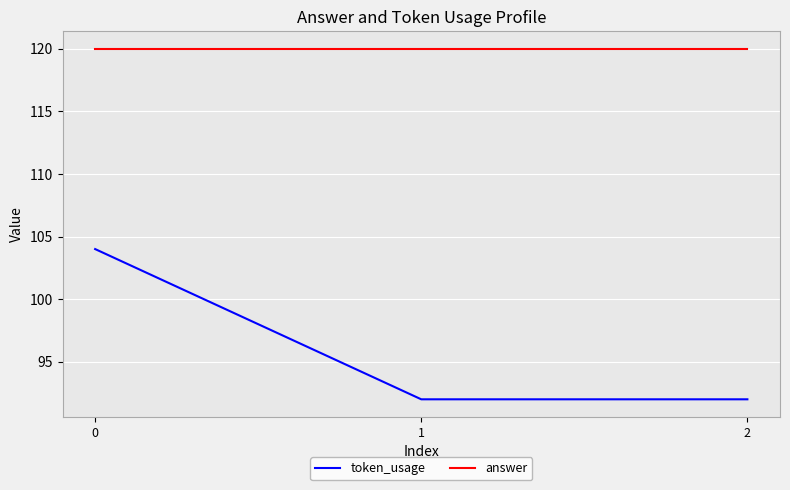

Count the number of data series in this chart.

2